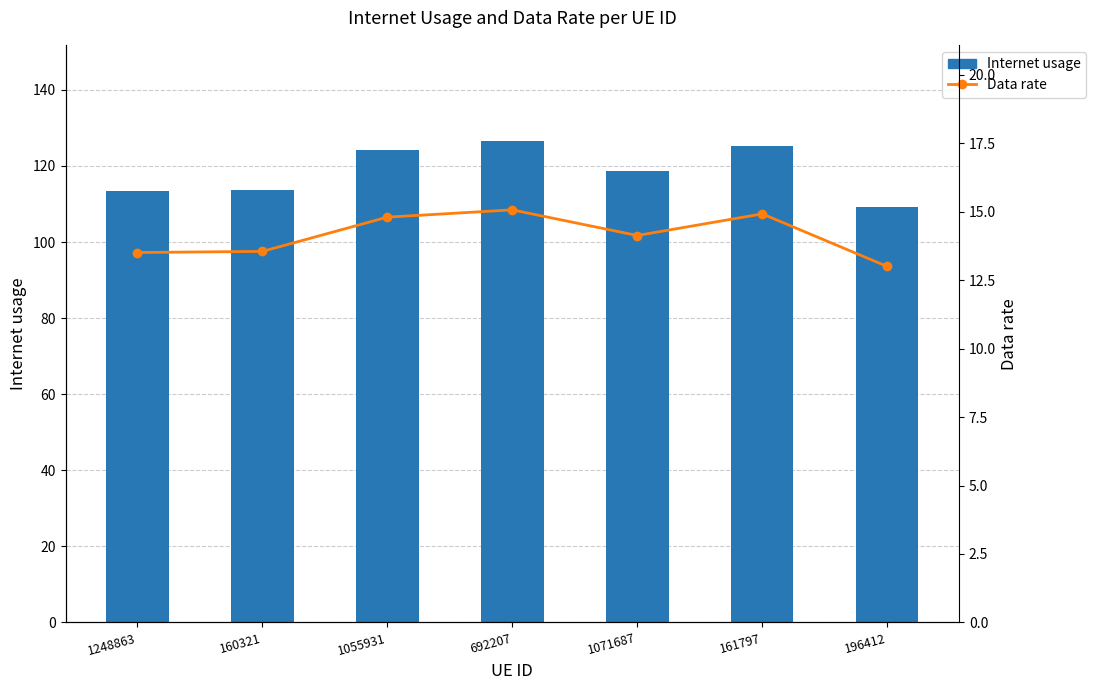

Reading left to right, transcribe all the data shown in this chart.

Internet usage: 1248863=113.5	160321=113.8	1055931=124.3	692207=126.5	1071687=118.7	161797=125.3	196412=109.2
Data rate: 1248863=13.5	160321=13.5	1055931=14.8	692207=15.1	1071687=14.1	161797=14.9	196412=13.0